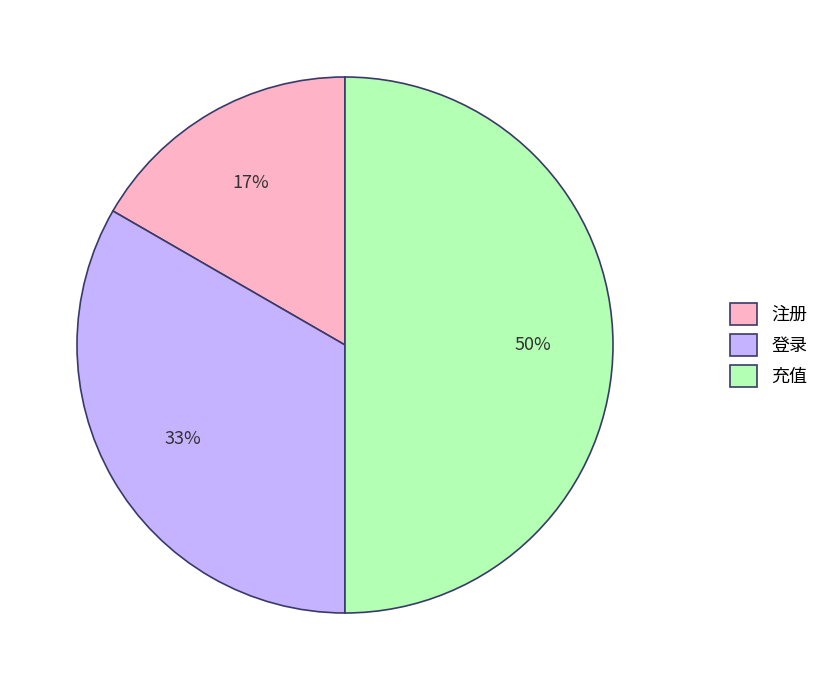

To the nearest percent, what is the average slice percentage?

33%